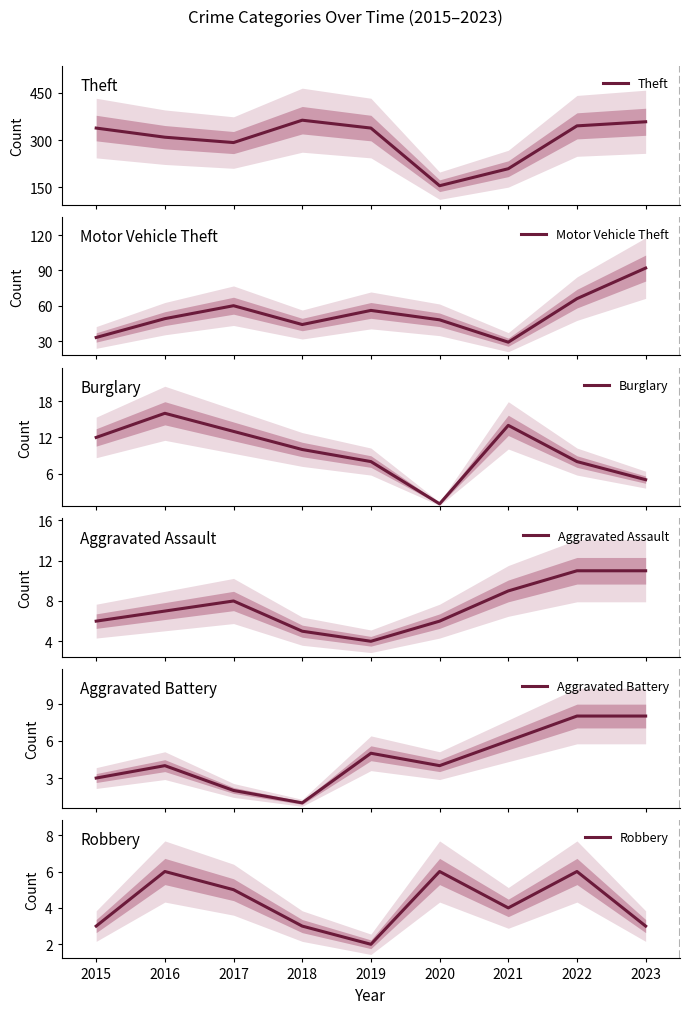

Where does the Theft series first go above 338?

2018